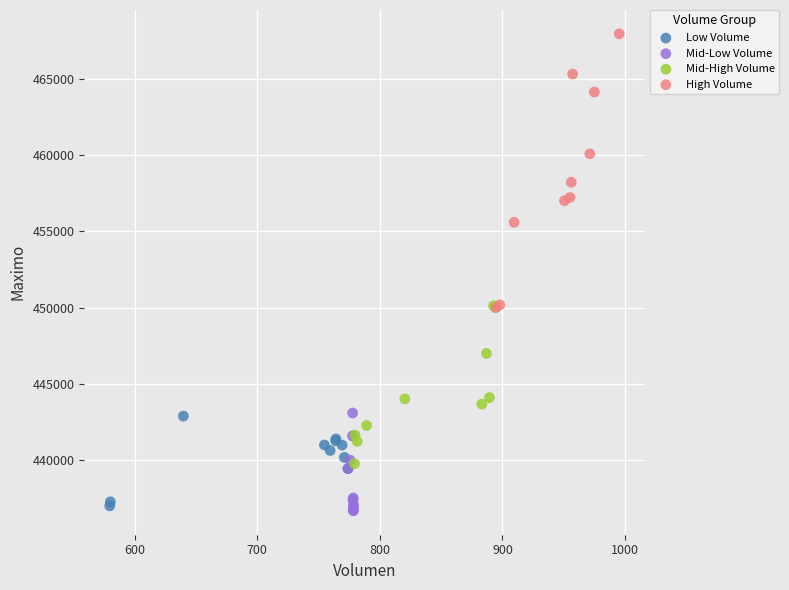

Which series has the largest Y range (max minus min)?

High Volume